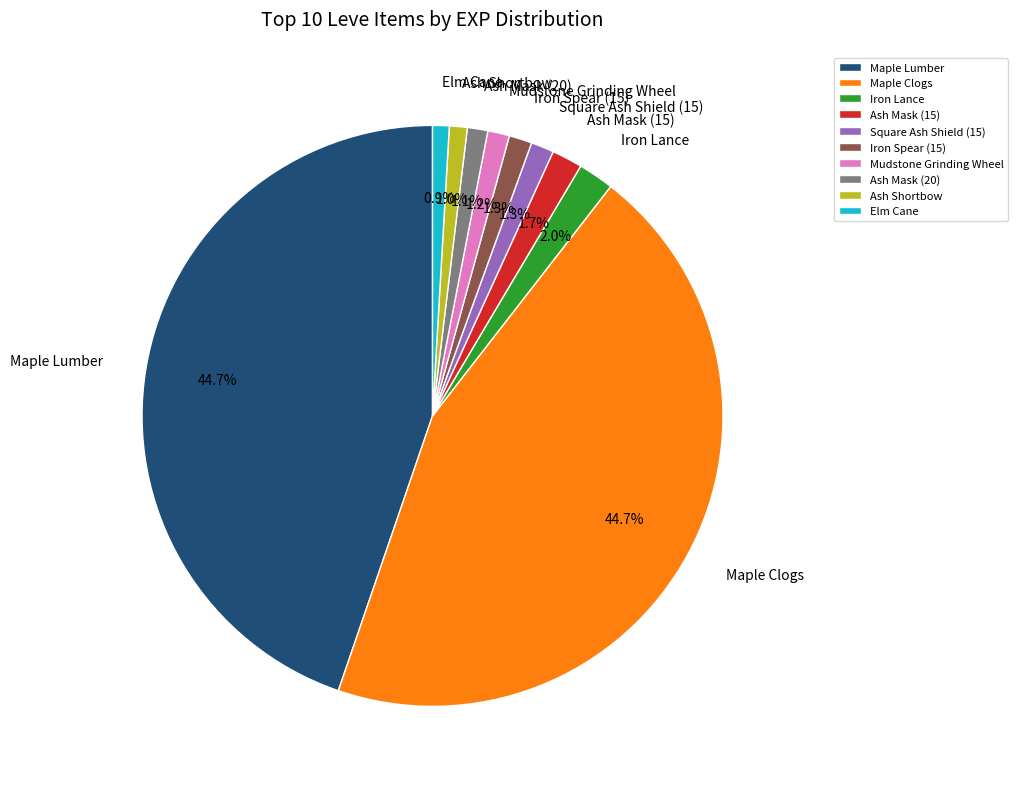

The Ash Mask (15) slice represents 2% of the pie. True or false?

True